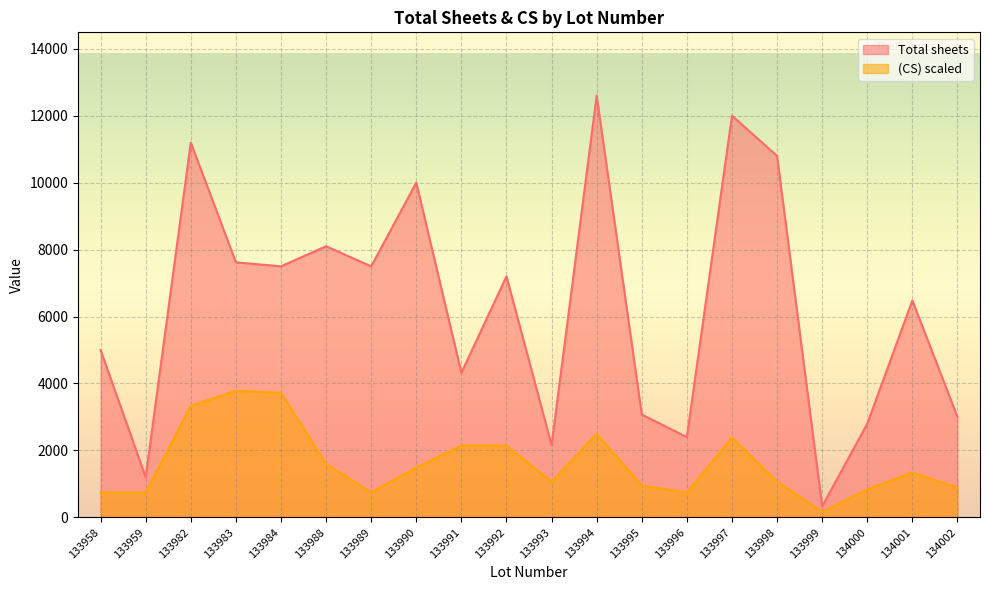

The Total sheets series shows 4827.7 at 134002. True or false?

False